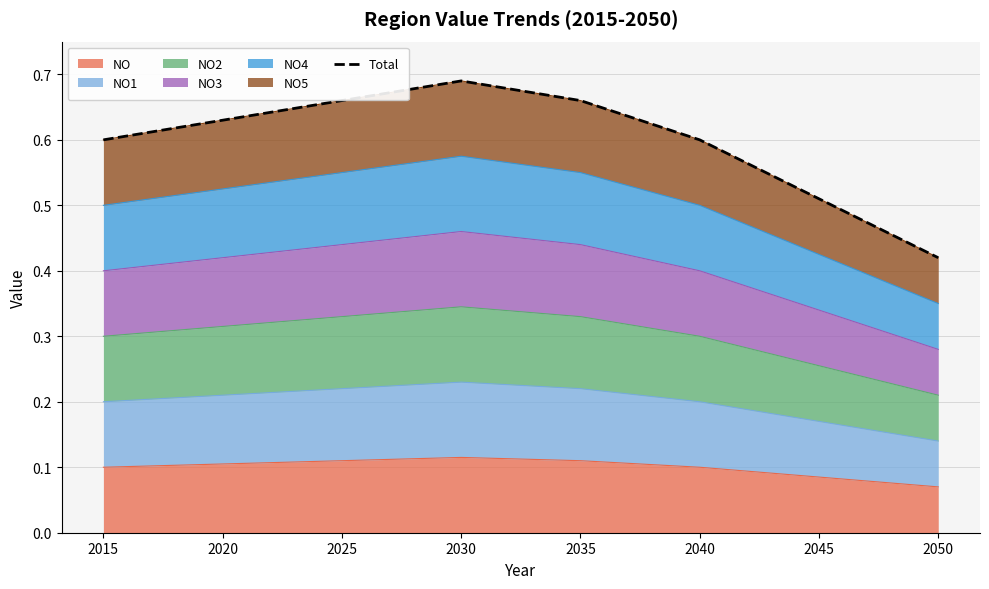

Where is the data nearest to the value 0?

2050